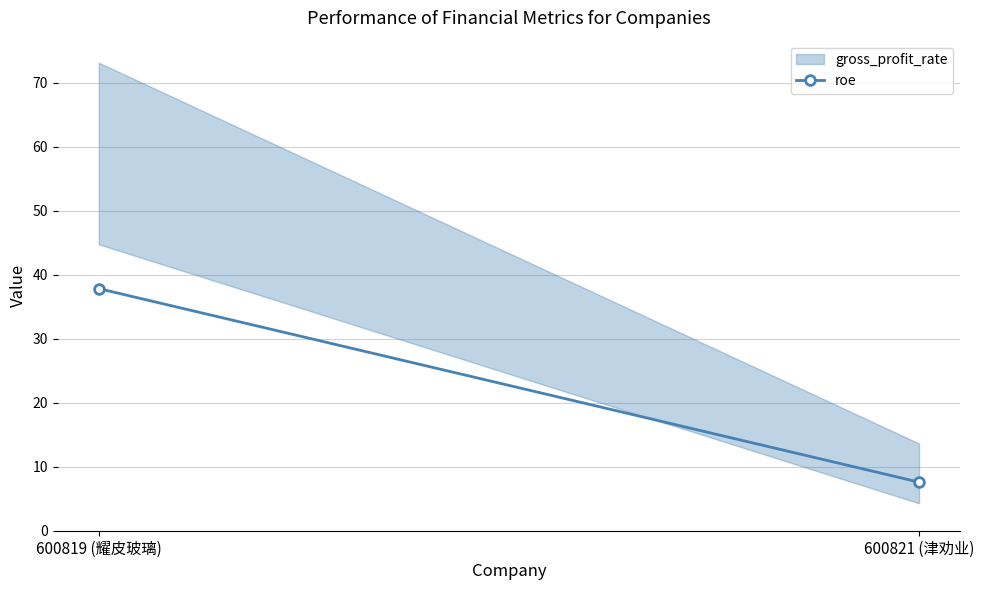

Is this an area chart (filled region under the line)?

No